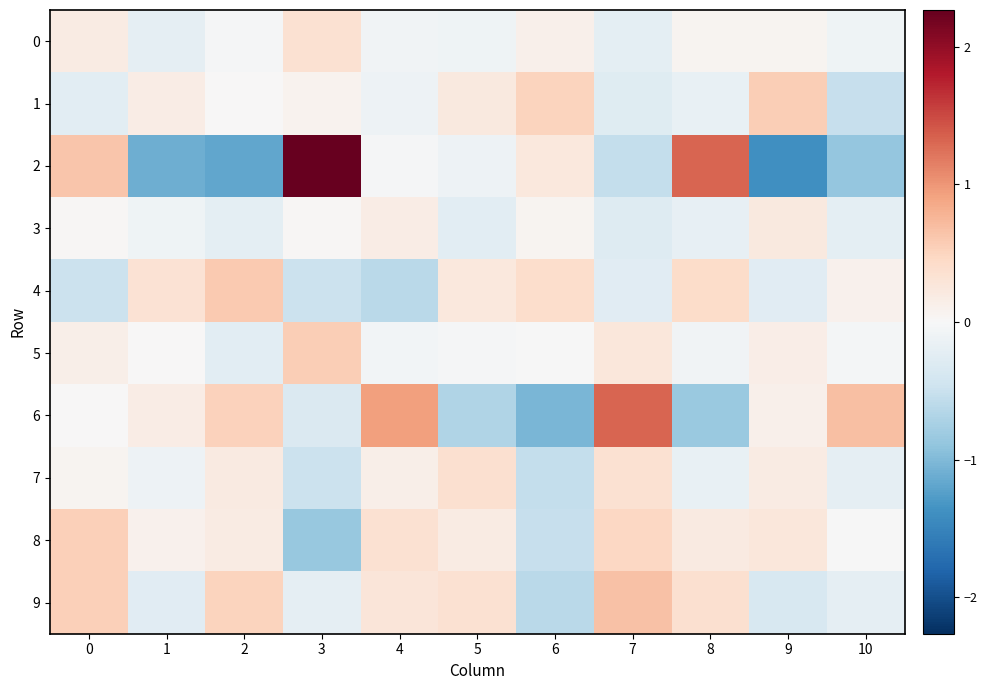

Which has a higher value, 1 or 2?

2